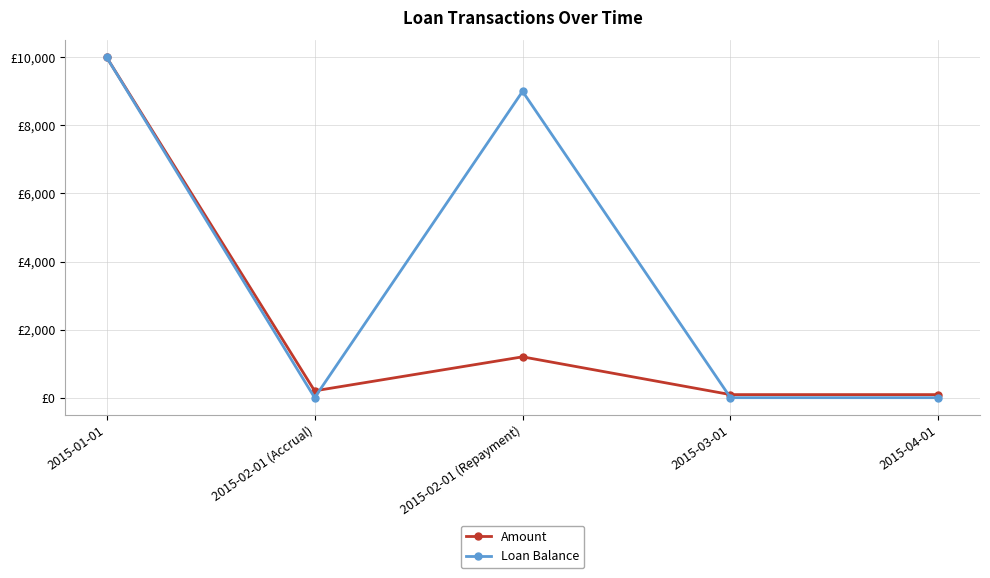

What is the value of the Loan Balance point at the 3rd from the left?

9000.2